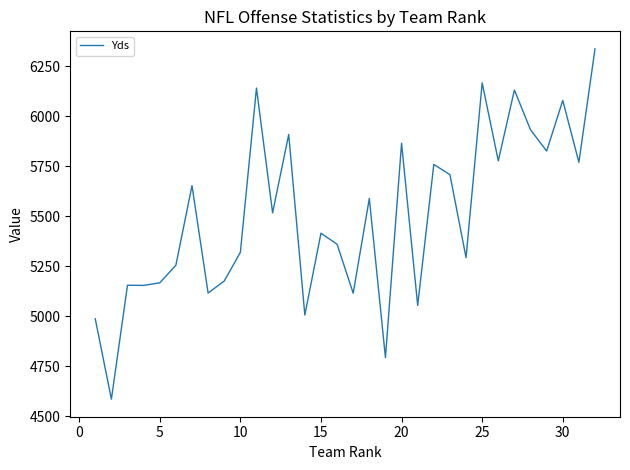

What is the difference between the maximum and minimum values?

1752